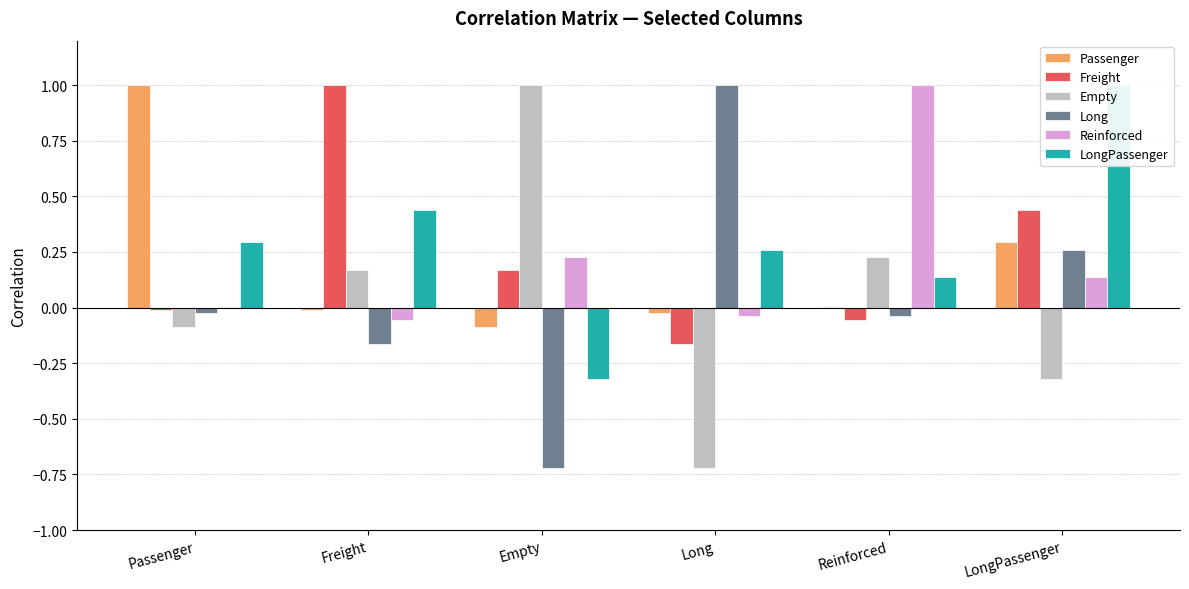

How many data points in Long are above 0?

2